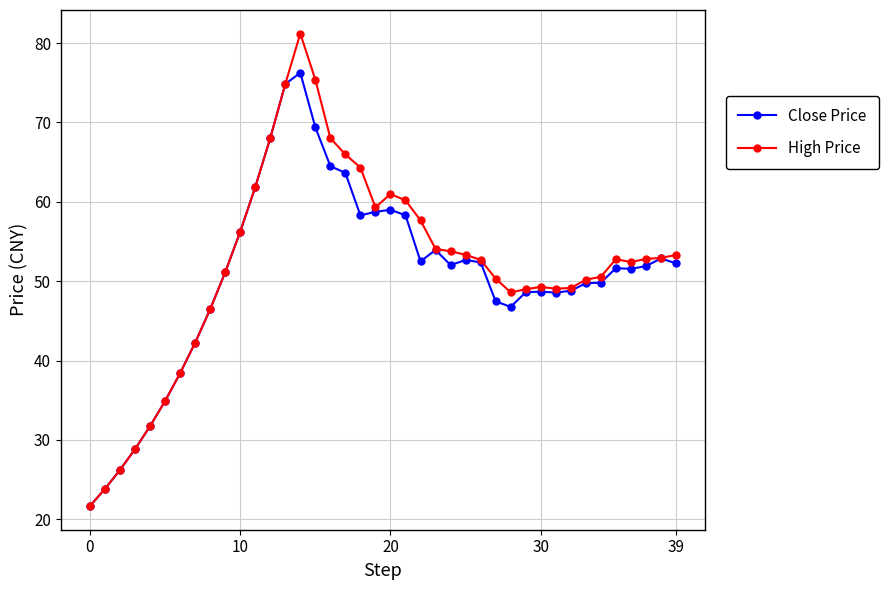

What is the value of the High Price point at the 30th from the left?

49.0